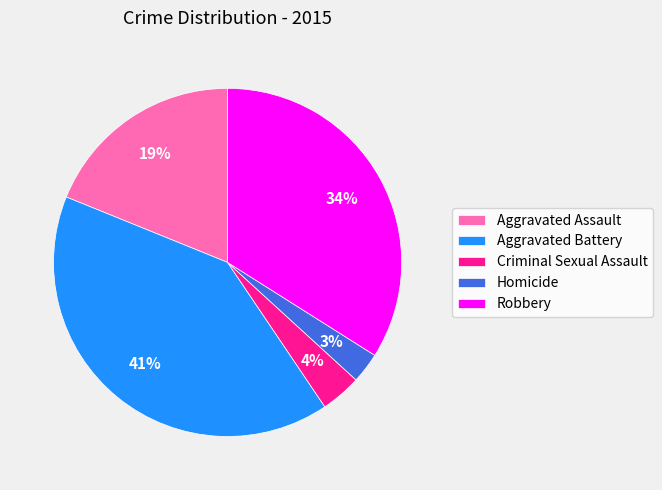

Does Robbery represent more than half of the total?

No